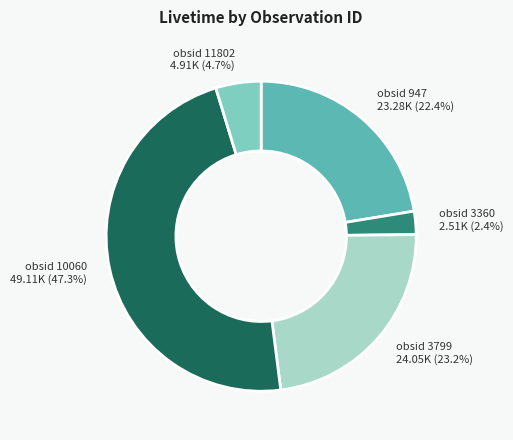

Is it true that obsid 10060 is 62% of the pie?

False